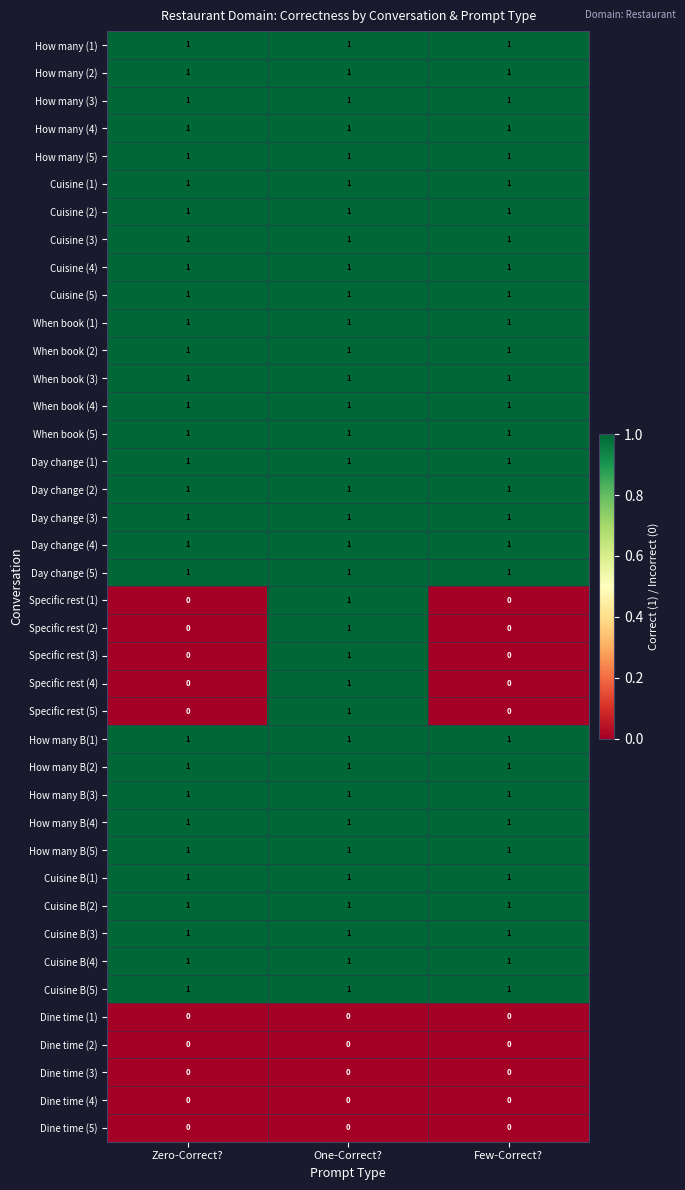

The value of When book (2) at One-Correct? is 1. True or false?

True